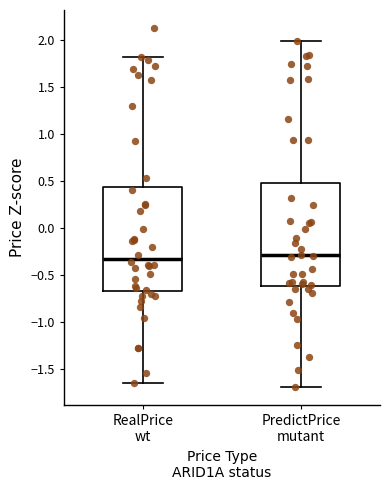

Reading left to right, transcribe this box plot: for each box, give where its median line is, the range the box spans, and where its two whiskers end, as read against the y-axis. The values are not printed on the chart, so give them approximately, as read against the axis.

RealPrice wt: median -0.30, box -0.65 to 0.45, whiskers -1.65 to 1.85
PredictPrice mutant: median -0.30, box -0.60 to 0.50, whiskers -1.70 to 2.00